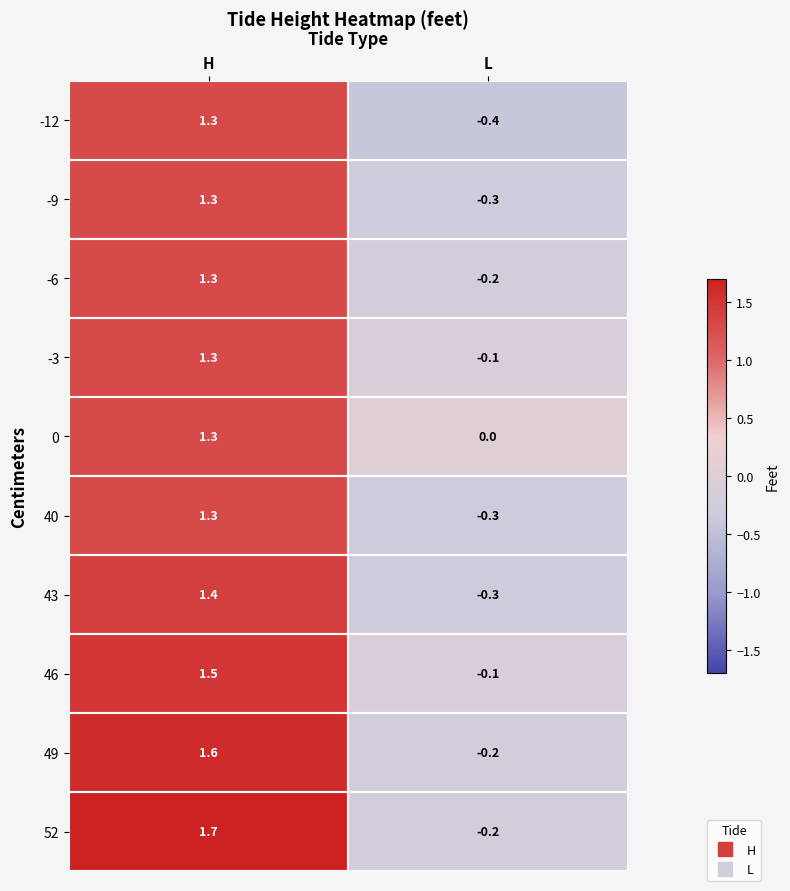

At which category is the sum across all series the highest?

H